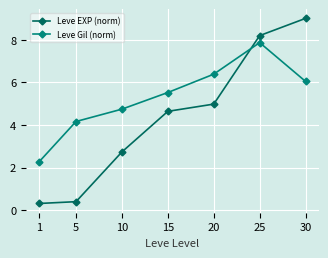

What value does the Leve EXP (norm) series have at 25?

8.2